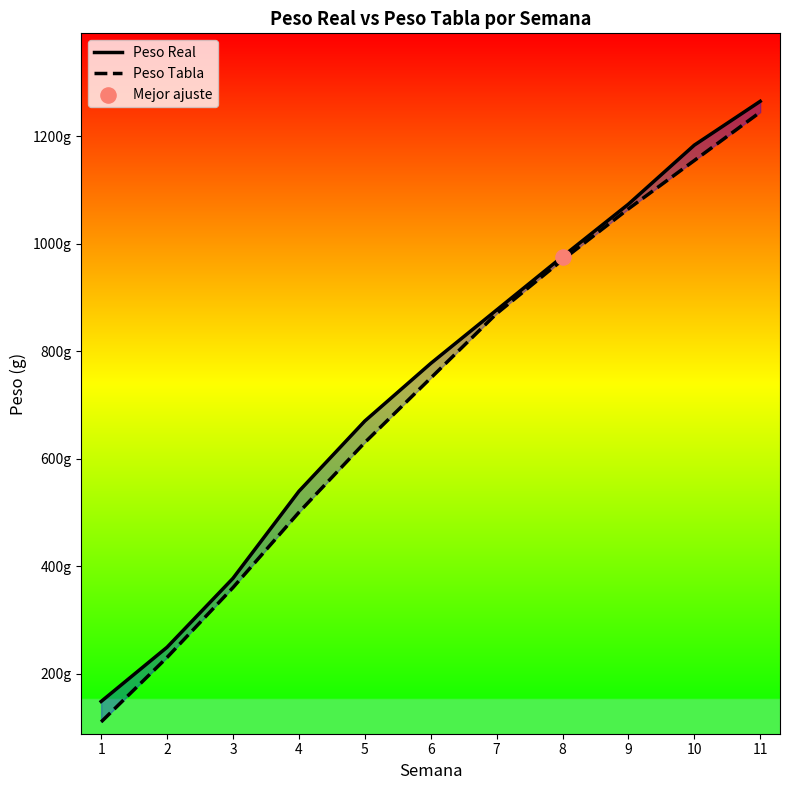

What are all the series names shown in the legend?

Peso Real, Peso Tabla